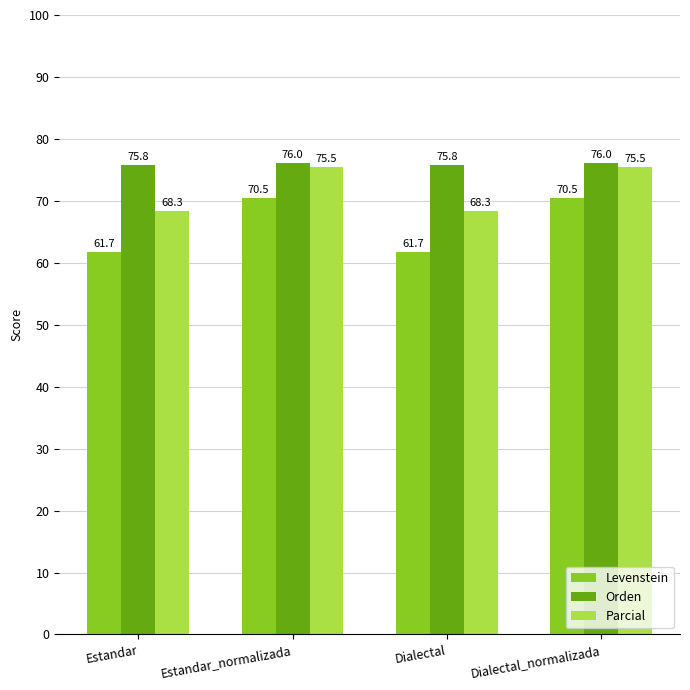

What is the difference between the maximum and minimum values in the Orden series?

0.2